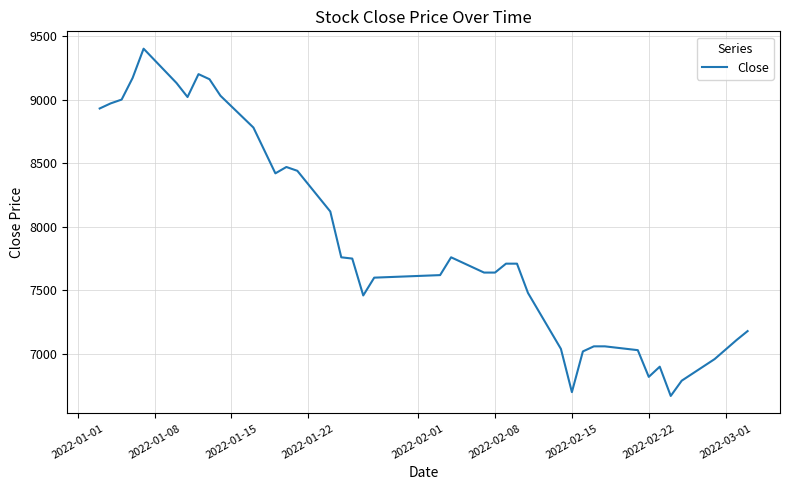

What is the smallest value displayed?

6670